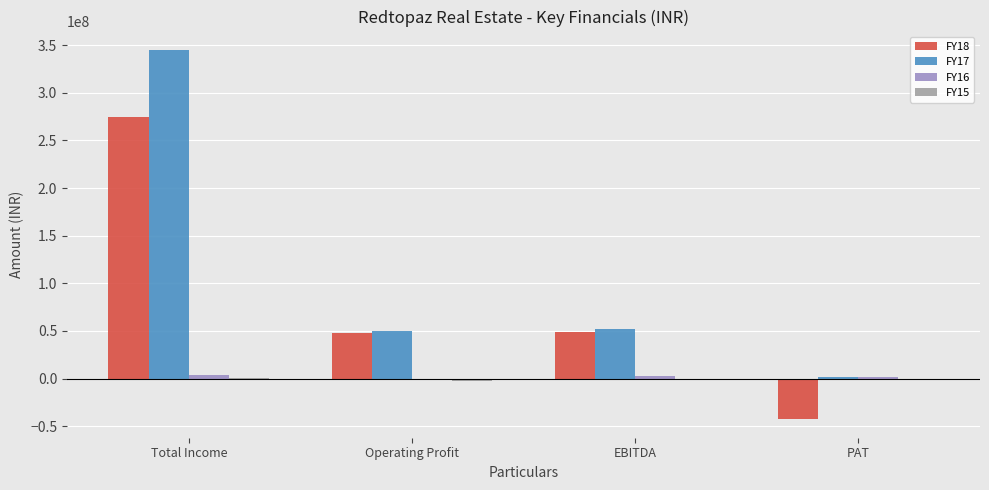

Which category has the highest value in the FY17 series?

Total Income